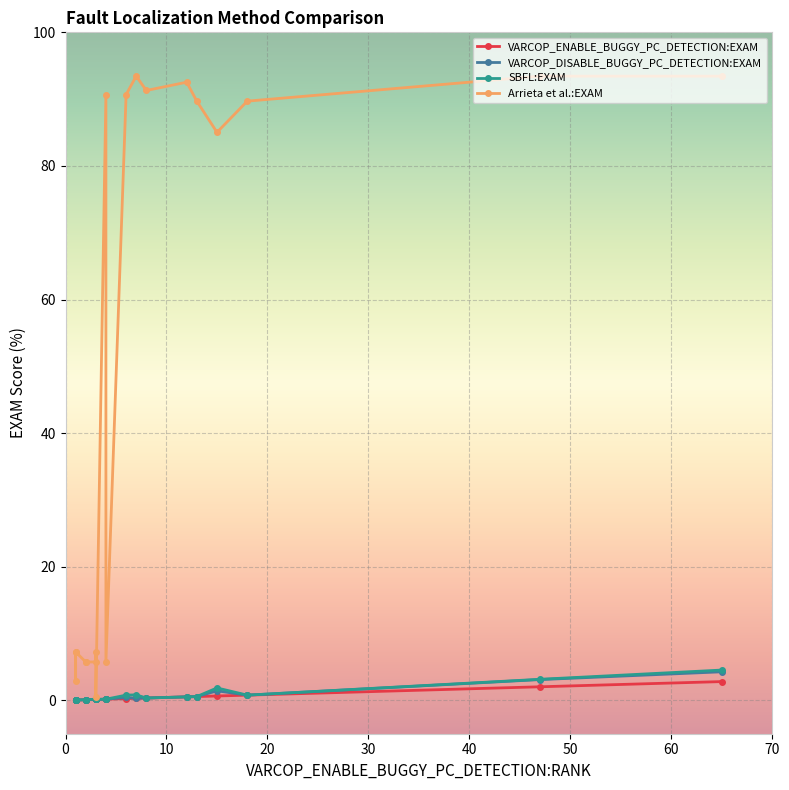

True or false: VARCOP_DISABLE_BUGGY_PC_DETECTION:EXAM has more than 2 points higher than both neighbors.

True